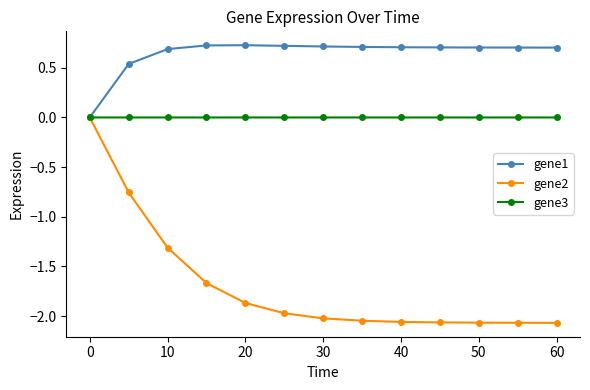

Which series has the widest spread of values?

gene2